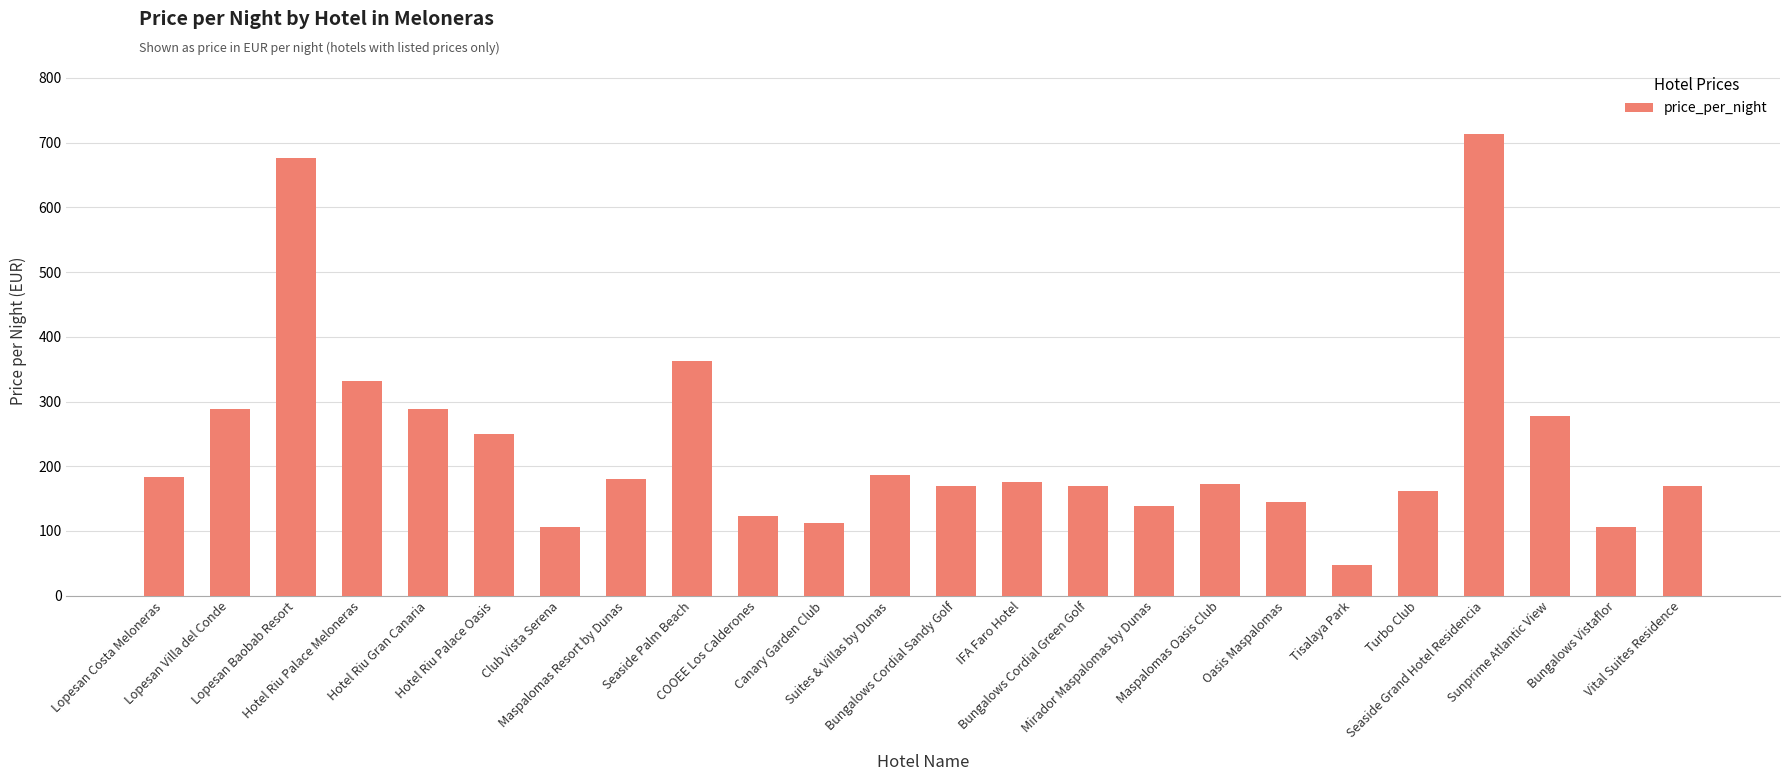

What is the change in value from Lopesan Baobab Resort to Vital Suites Residence?

-506